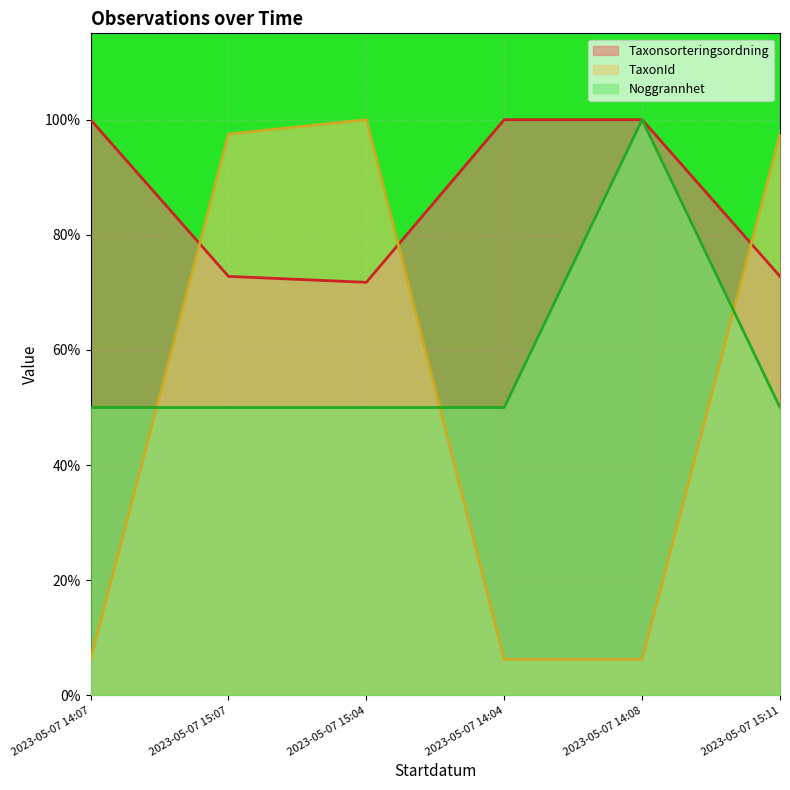

What is the value of the Noggrannhet point at the 1st from the left?

50.0